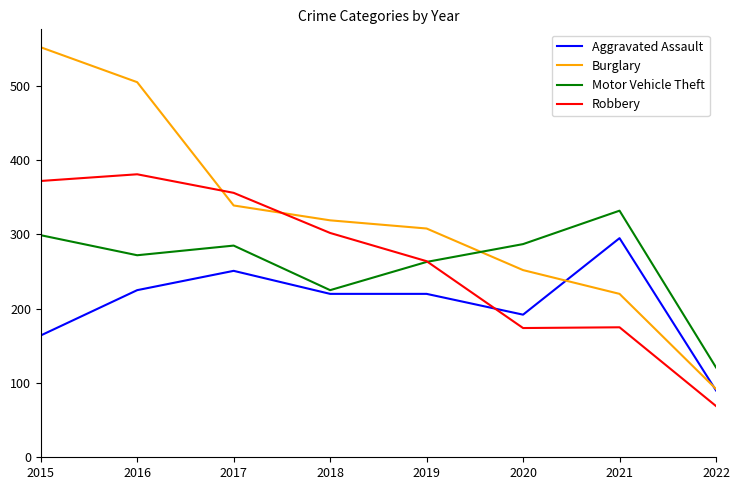

Rank the series by their maximum value, from highest to lowest.

Burglary, Robbery, Motor Vehicle Theft, Aggravated Assault